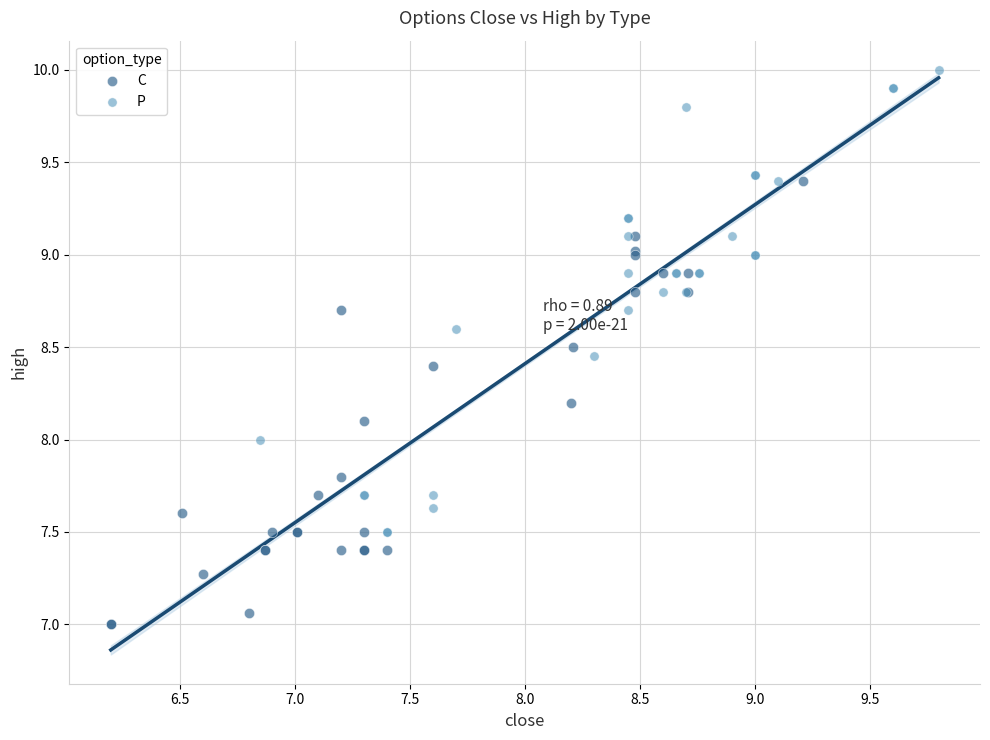

Which series contains the lowest Y value?

C